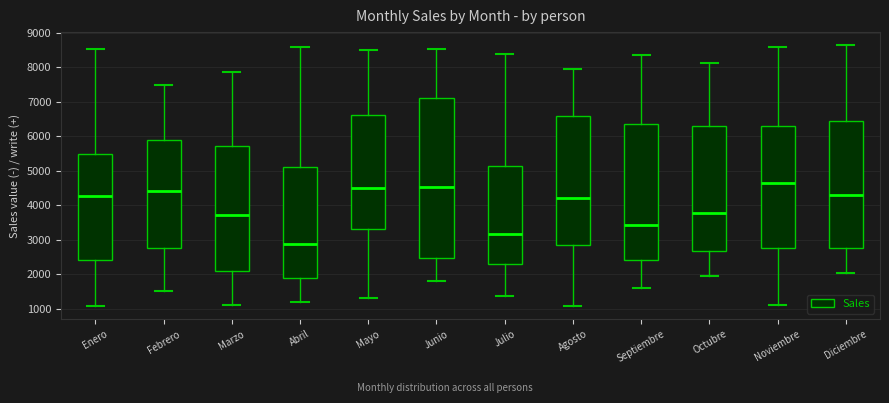

Reading left to right, read every box against the y-axis: the position of its median line, the range the box covers, and the ends of its whiskers. The values are not printed on the chart, so give them approximately, as read against the axis.

Enero: median 4300, box 2400 to 5500, whiskers 1100 to 8500
Febrero: median 4400, box 2800 to 5900, whiskers 1500 to 7500
Marzo: median 3700, box 2100 to 5700, whiskers 1100 to 7900
Abril: median 2900, box 1900 to 5100, whiskers 1200 to 8600
Mayo: median 4500, box 3300 to 6600, whiskers 1300 to 8500
Junio: median 4500, box 2500 to 7100, whiskers 1800 to 8500
Julio: median 3200, box 2300 to 5100, whiskers 1400 to 8400
Agosto: median 4200, box 2900 to 6600, whiskers 1100 to 8000
Septiembre: median 3400, box 2400 to 6400, whiskers 1600 to 8400
Octubre: median 3800, box 2700 to 6300, whiskers 1900 to 8100
Noviembre: median 4700, box 2800 to 6300, whiskers 1100 to 8600
Diciembre: median 4300, box 2800 to 6400, whiskers 2000 to 8600